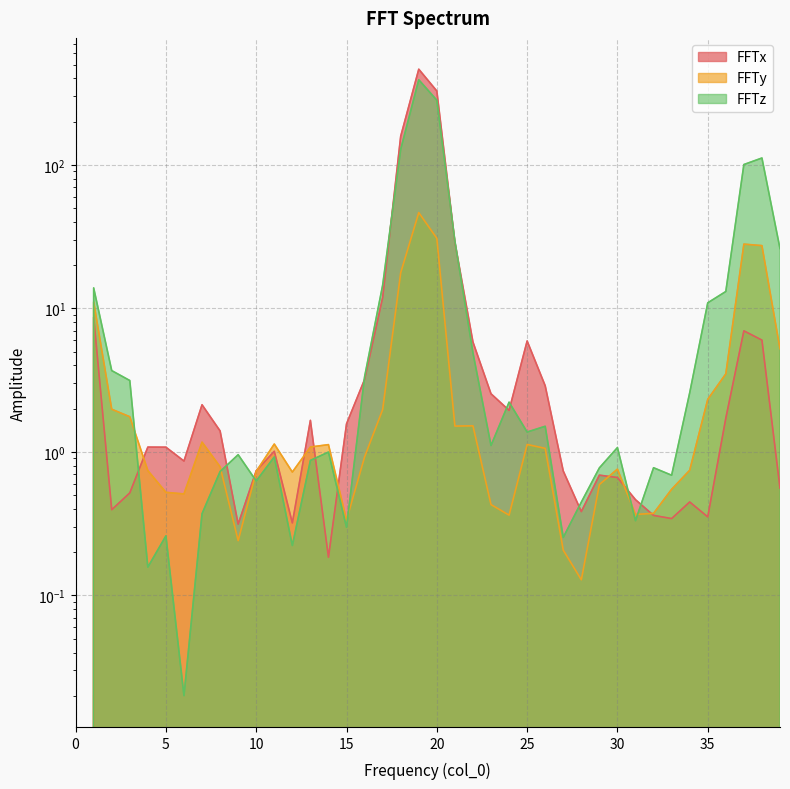

How many lines are shown in the chart?

3